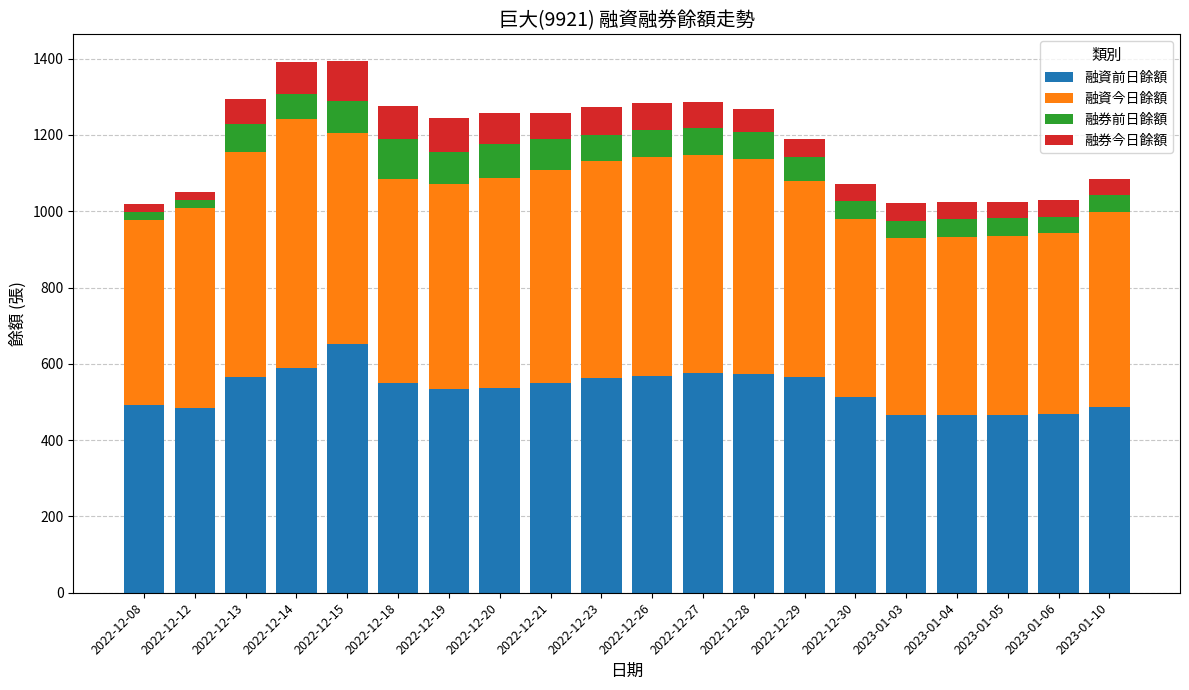

What is the difference between the maximum and minimum values in the 融資前日餘額 series?

188